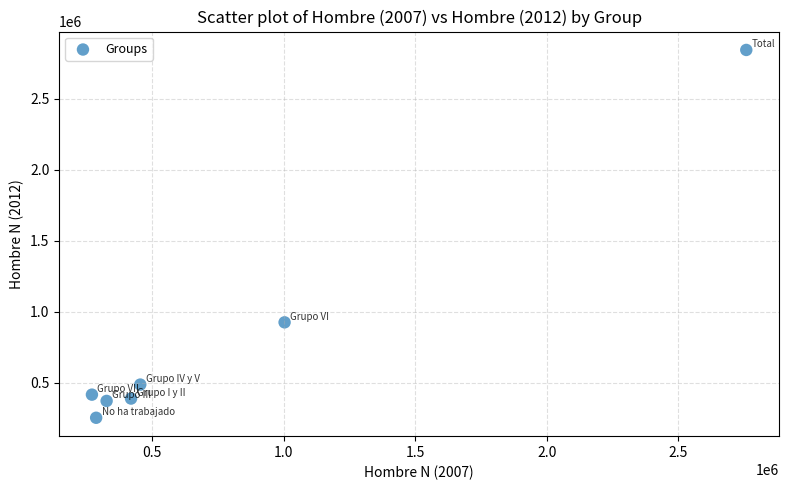

What is the range of X values (max minus min)?

2488249